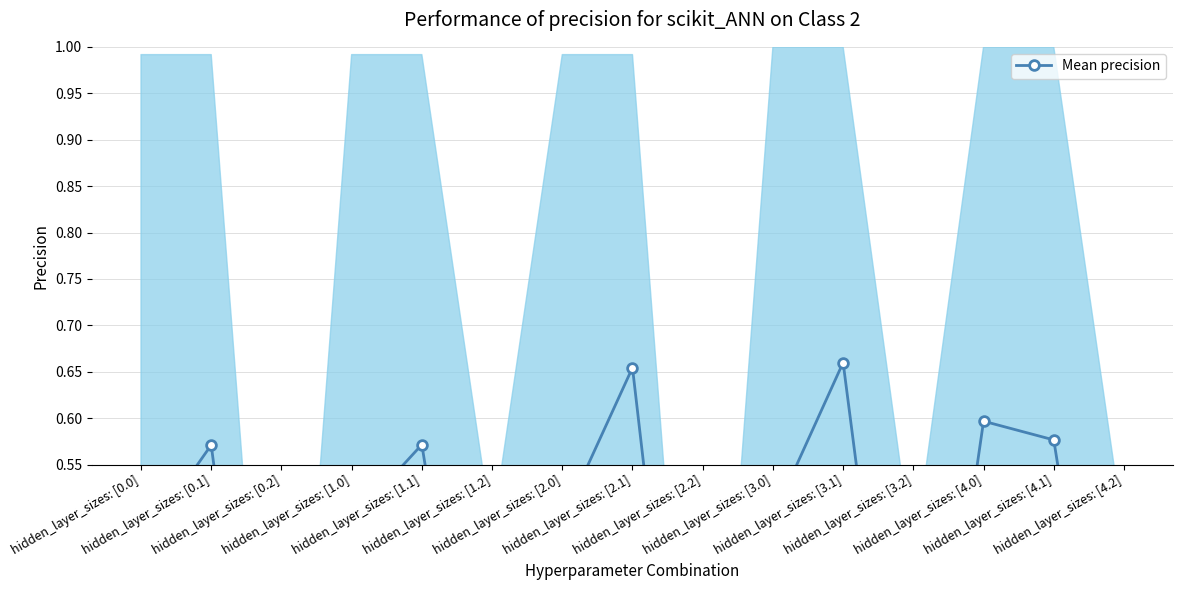

How many points are higher than both their immediate neighbors (excluding endpoints)?

5